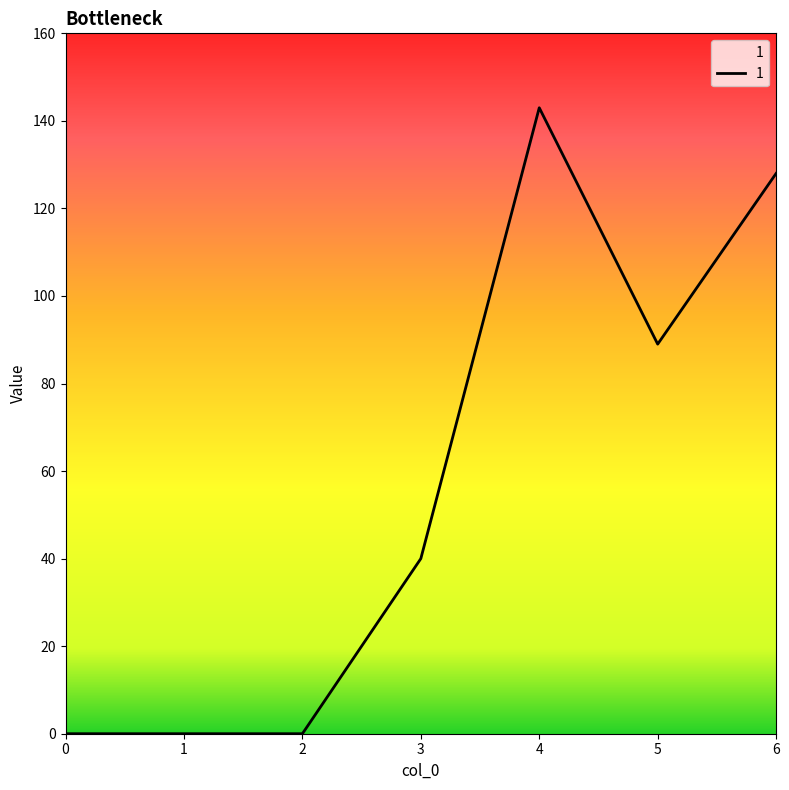

True or false: the data shows 83 at 2.

False